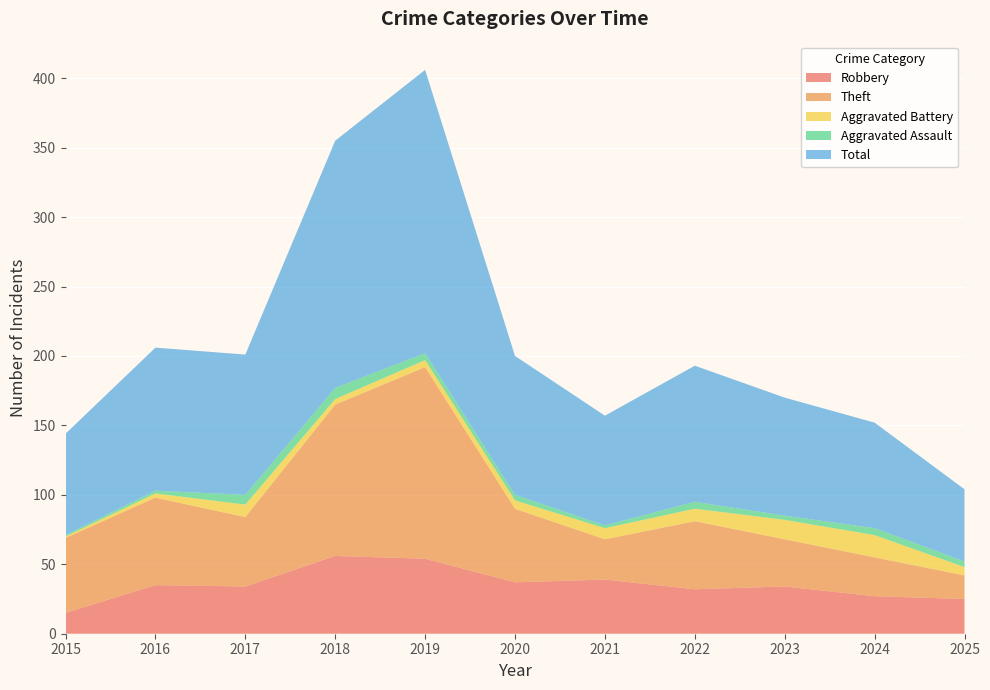

Reading left to right, extract all data points from this chart.

Robbery: 15	35	34	56	54	37	39	32	34	27	25
Theft: 54	63	50	109	138	53	29	49	34	28	17
Aggravated Battery: 1	3	9	4	5	6	8	9	14	16	6
Aggravated Assault: 1	2	7	8	5	4	2	5	3	5	4
Total: 73	103	101	178	204	100	79	98	85	76	52